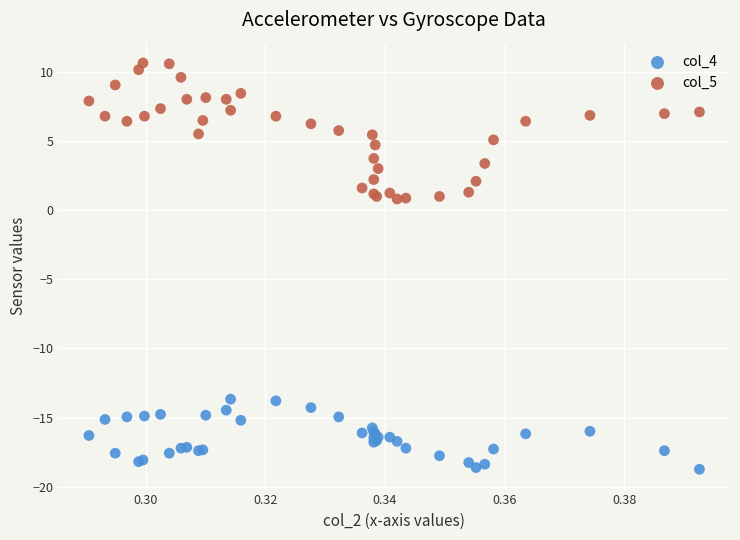

Which series reaches the maximum Y coordinate?

col_5